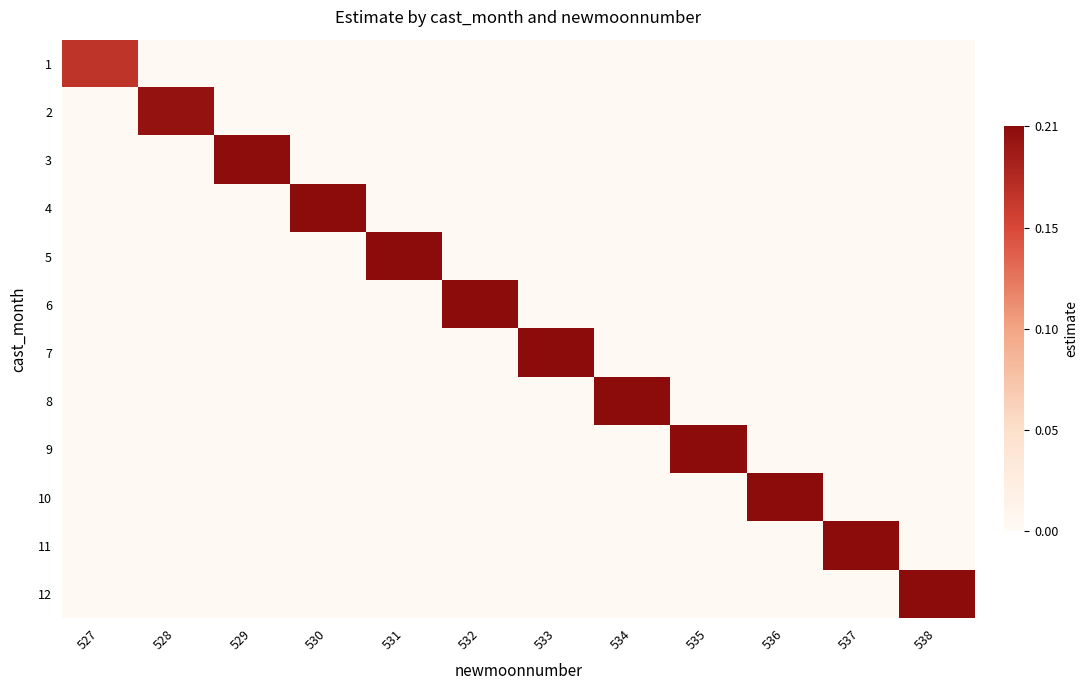

Reading left to right, list all the values displayed in this chart.

1: 527=0.2	528=0.0	529=0.0	530=0.0	531=0.0	532=0.0	533=0.0	534=0.0	535=0.0	536=0.0	537=0.0	538=0.0
2: 527=0.0	528=0.2	529=0.0	530=0.0	531=0.0	532=0.0	533=0.0	534=0.0	535=0.0	536=0.0	537=0.0	538=0.0
3: 527=0.0	528=0.0	529=0.2	530=0.0	531=0.0	532=0.0	533=0.0	534=0.0	535=0.0	536=0.0	537=0.0	538=0.0
4: 527=0.0	528=0.0	529=0.0	530=0.2	531=0.0	532=0.0	533=0.0	534=0.0	535=0.0	536=0.0	537=0.0	538=0.0
5: 527=0.0	528=0.0	529=0.0	530=0.0	531=0.2	532=0.0	533=0.0	534=0.0	535=0.0	536=0.0	537=0.0	538=0.0
6: 527=0.0	528=0.0	529=0.0	530=0.0	531=0.0	532=0.2	533=0.0	534=0.0	535=0.0	536=0.0	537=0.0	538=0.0
7: 527=0.0	528=0.0	529=0.0	530=0.0	531=0.0	532=0.0	533=0.2	534=0.0	535=0.0	536=0.0	537=0.0	538=0.0
8: 527=0.0	528=0.0	529=0.0	530=0.0	531=0.0	532=0.0	533=0.0	534=0.2	535=0.0	536=0.0	537=0.0	538=0.0
9: 527=0.0	528=0.0	529=0.0	530=0.0	531=0.0	532=0.0	533=0.0	534=0.0	535=0.2	536=0.0	537=0.0	538=0.0
10: 527=0.0	528=0.0	529=0.0	530=0.0	531=0.0	532=0.0	533=0.0	534=0.0	535=0.0	536=0.2	537=0.0	538=0.0
11: 527=0.0	528=0.0	529=0.0	530=0.0	531=0.0	532=0.0	533=0.0	534=0.0	535=0.0	536=0.0	537=0.2	538=0.0
12: 527=0.0	528=0.0	529=0.0	530=0.0	531=0.0	532=0.0	533=0.0	534=0.0	535=0.0	536=0.0	537=0.0	538=0.2